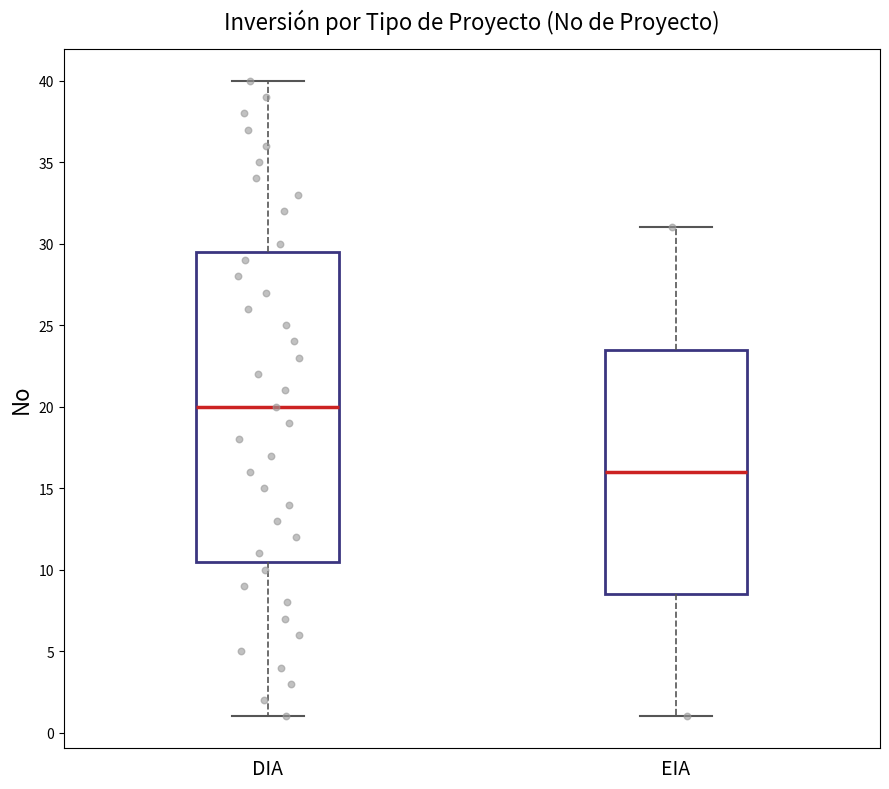

Which box is the tallest, from its lower edge to its upper edge?

DIA